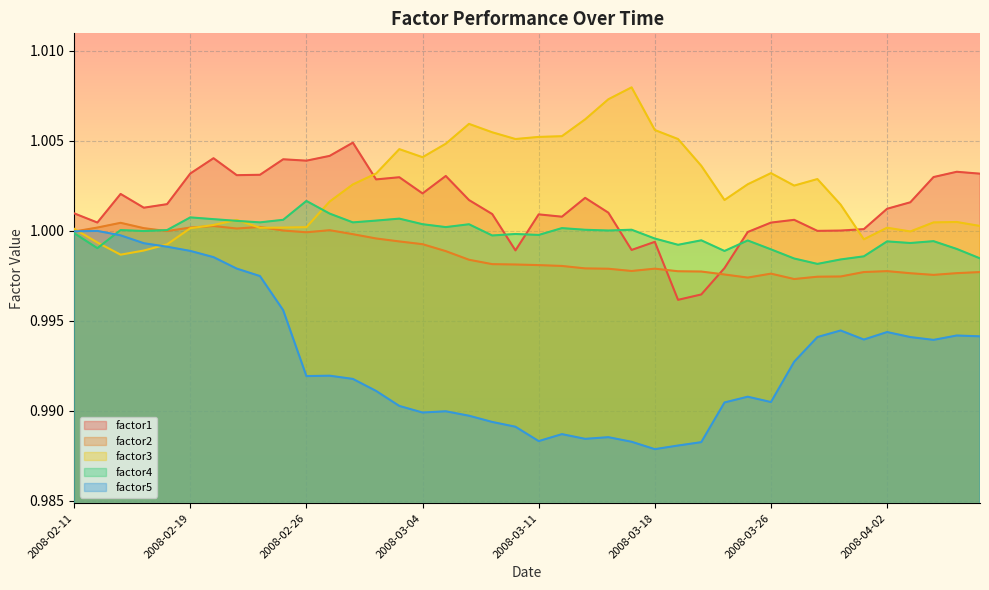

Between which two adjacent categories do factor3 and factor2 first intersect?

2008-02-11 and 2008-02-12